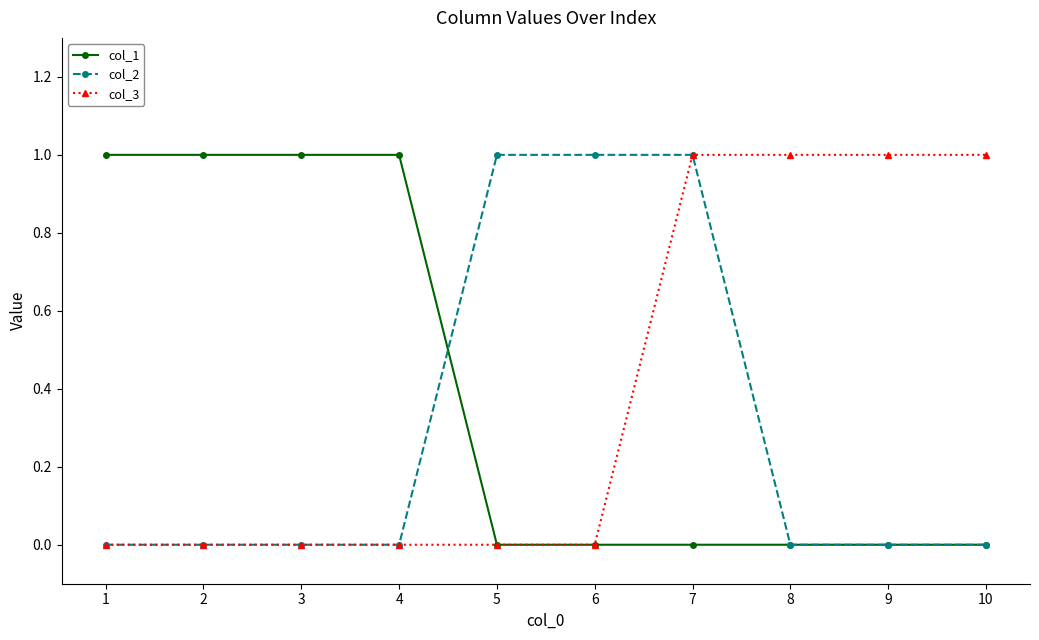

Reading left to right, transcribe all the data shown in this chart.

col_1: 1	1	1	1	0	0	0	0	0	0
col_2: 0	0	0	0	1	1	1	0	0	0
col_3: 0	0	0	0	0	0	1	1	1	1